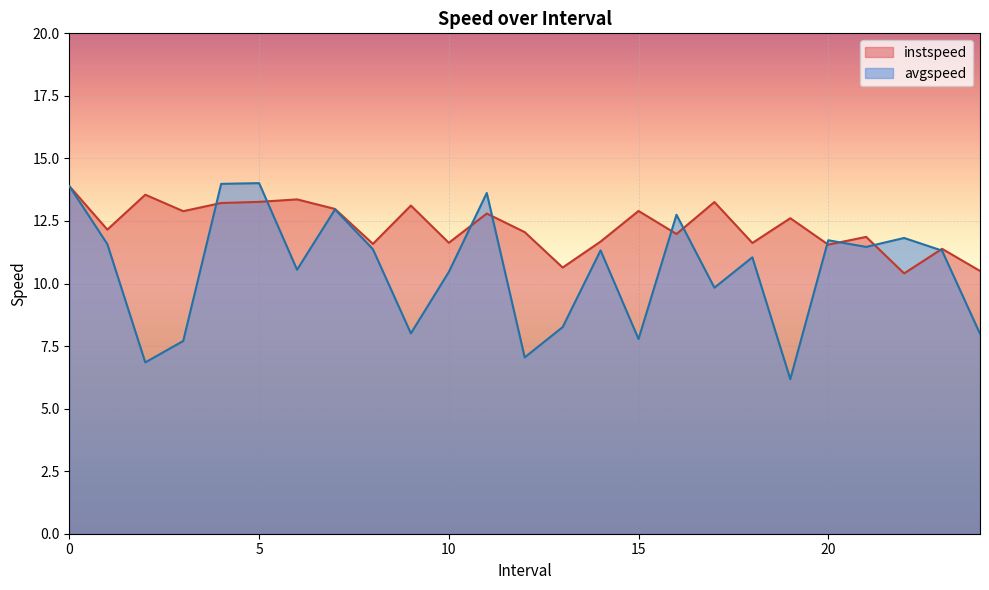

True or false: avgspeed has more than 0 interior local peaks.

True